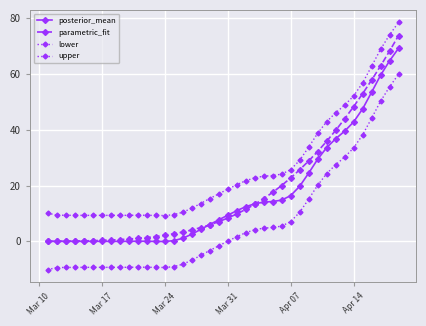

How many data points in upper are less than 18?

20